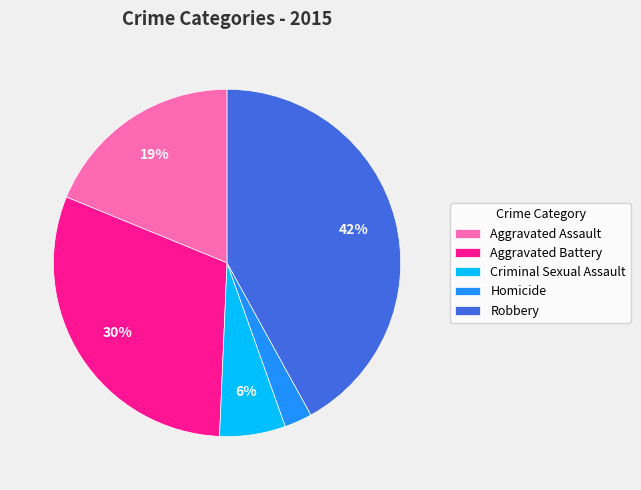

Combined, do Robbery and Criminal Sexual Assault account for over 50%?

No